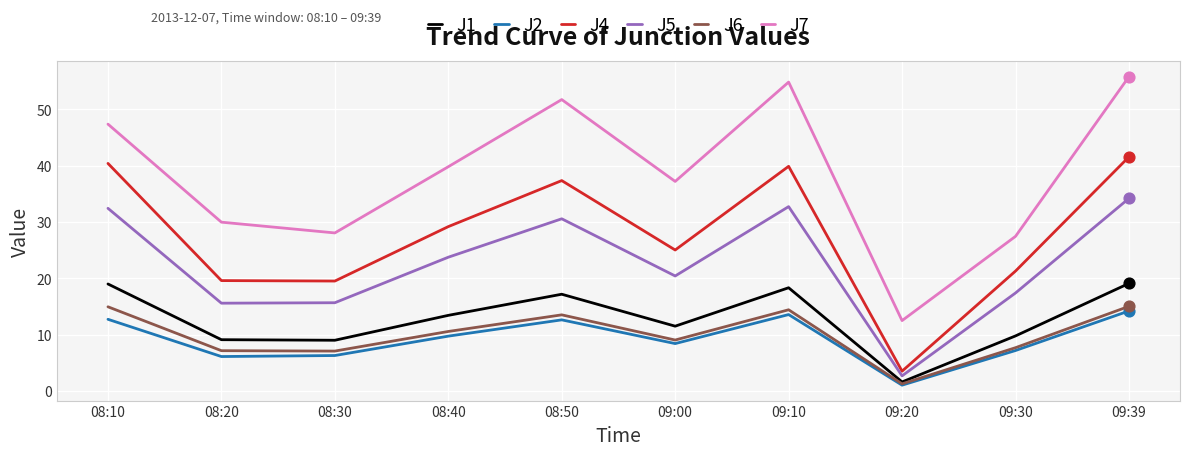

What are all the series names shown in the legend?

J1, J2, J4, J5, J6, J7